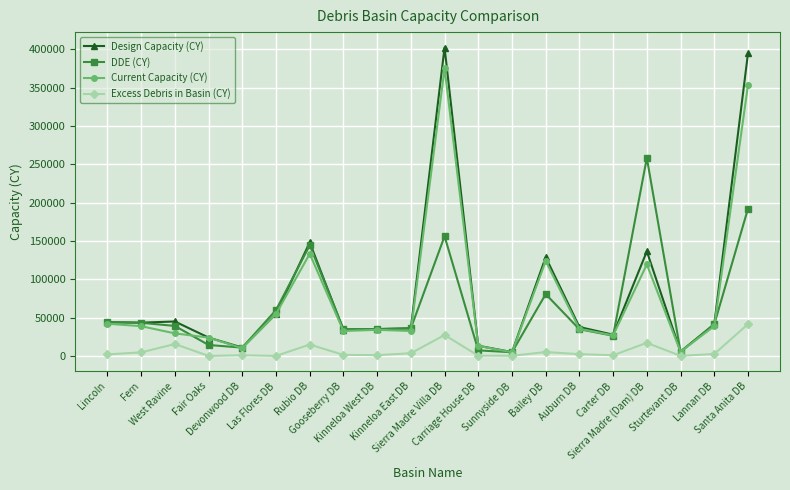

How many data points does each series have?

20